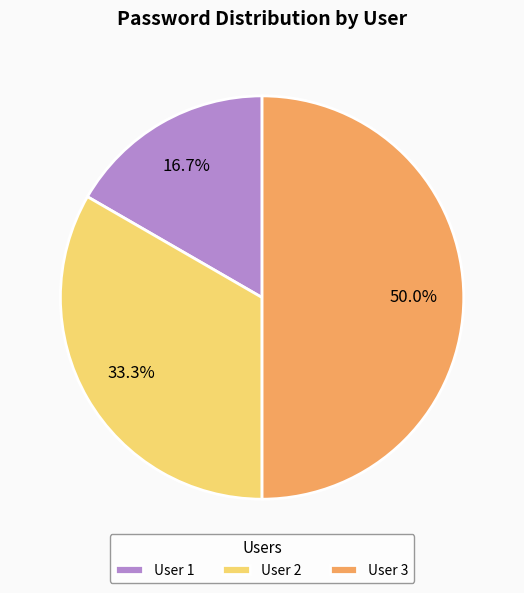

To the nearest percent, what is the difference between the largest and smallest slice percentages?

33%